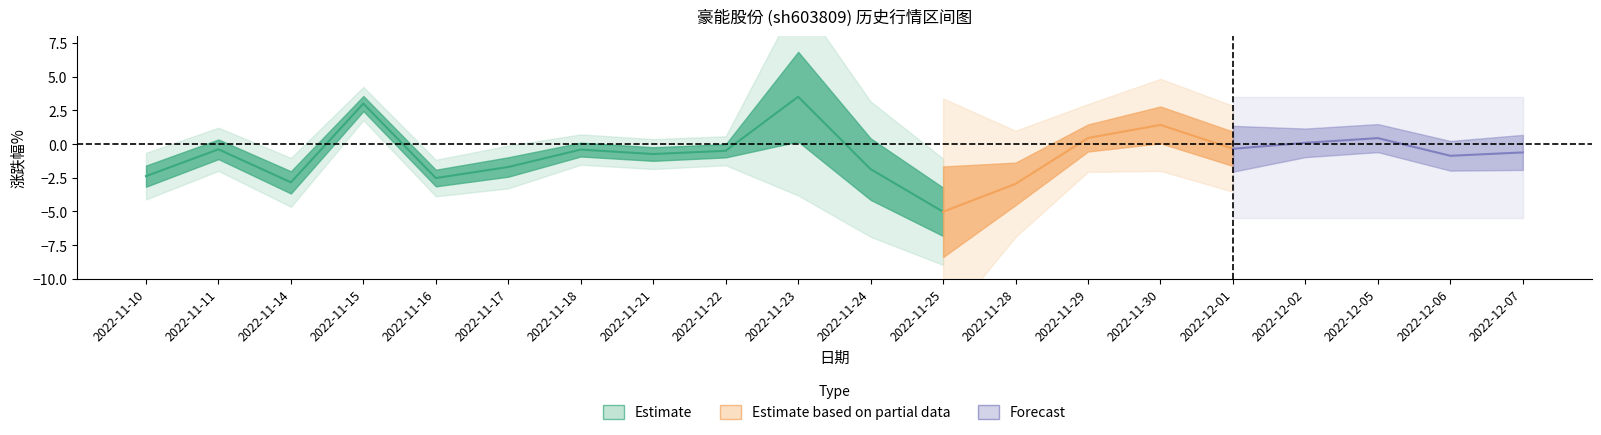

What is the sum of all 涨跌幅% values?

-14.2